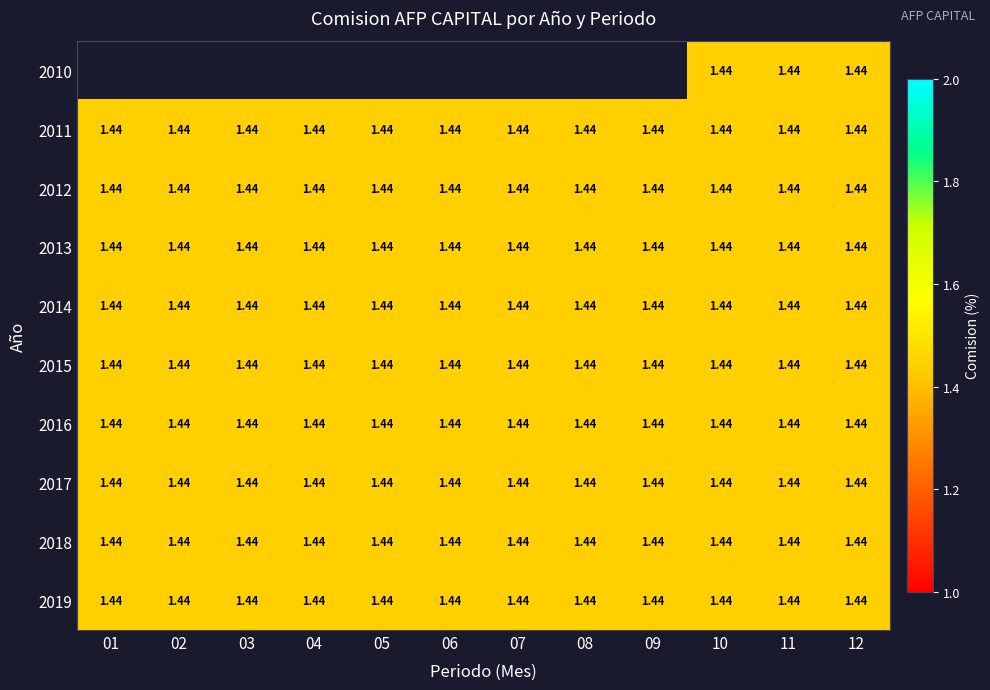

Rank the categories by 2019 value from highest to lowest.

01, 02, 03, 04, 05, 06, 07, 08, 09, 10, 11, 12